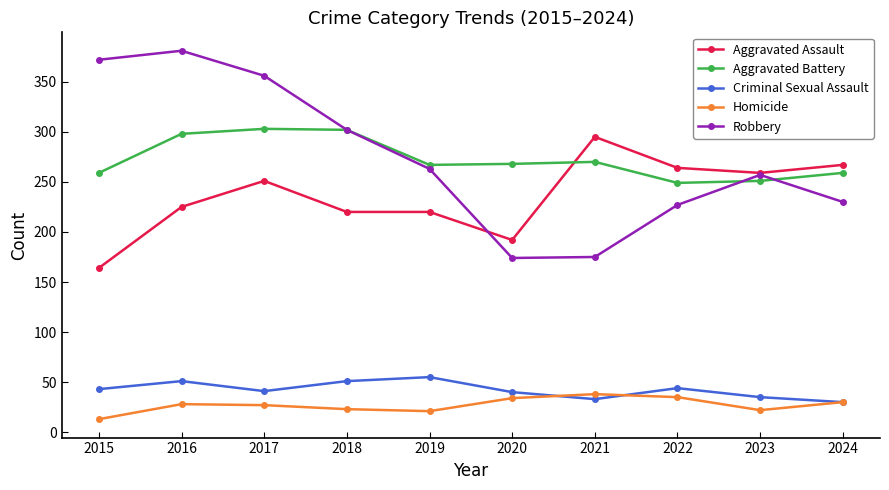

What is the value of the Aggravated Assault point at the 3rd from the left?

251